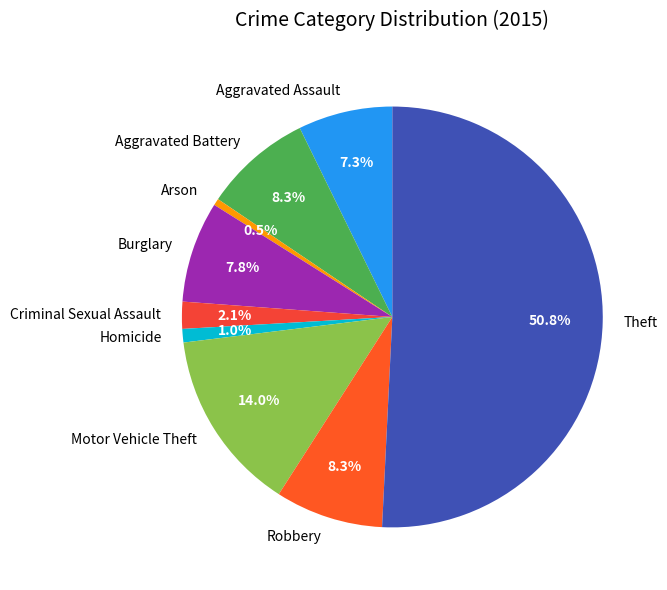

How many slices are in this pie chart?

9